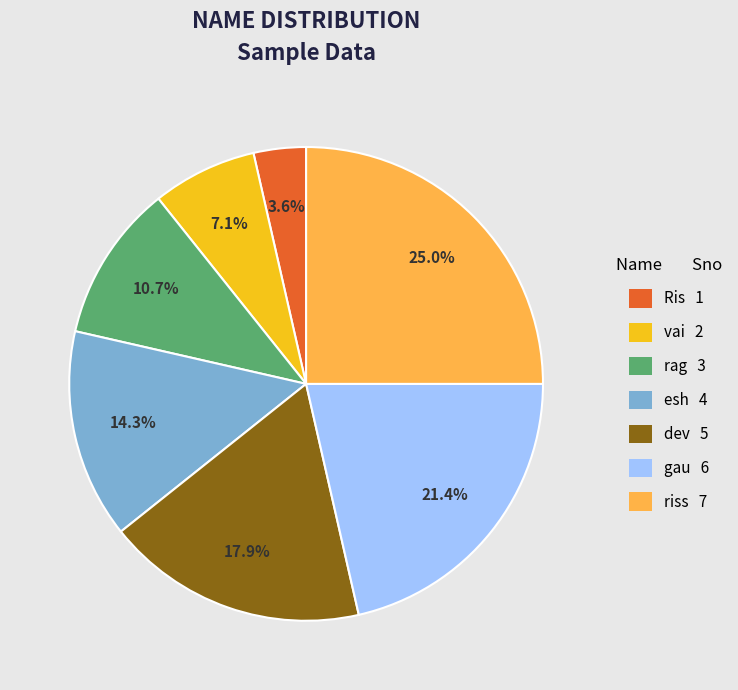

Count the number of slices in the pie.

7